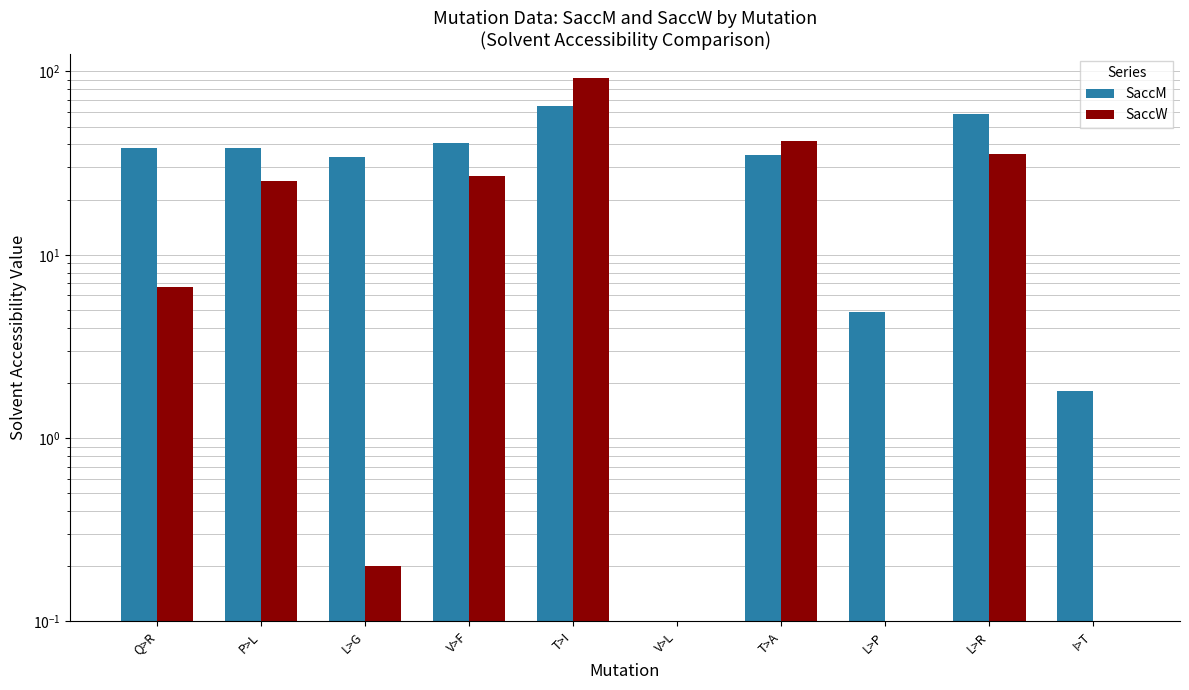

Which category has the highest value in the SaccM series?

T>I